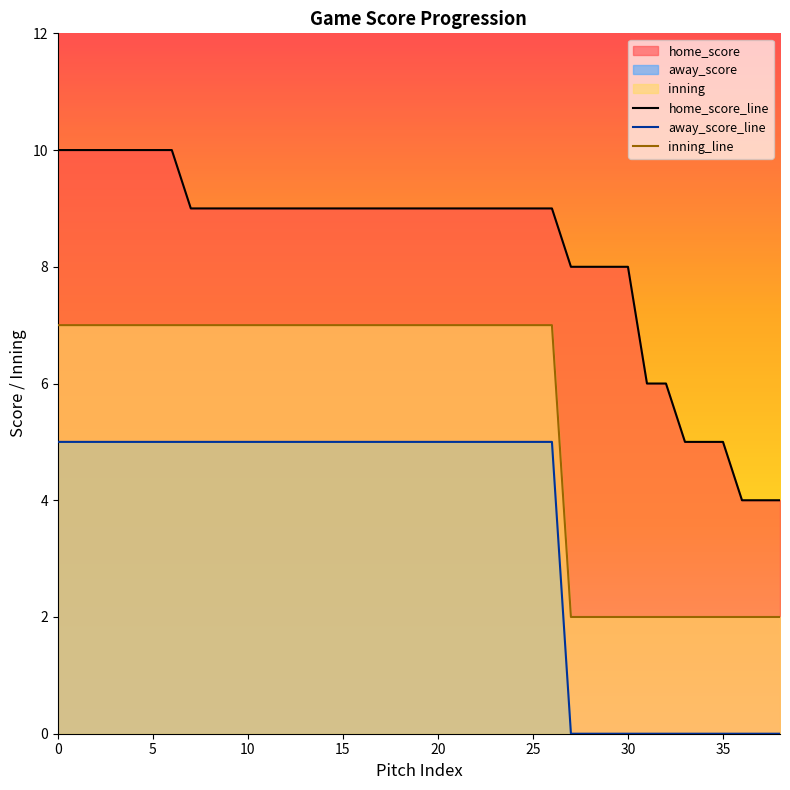

Which series has the largest total across all categories?

home_score_line